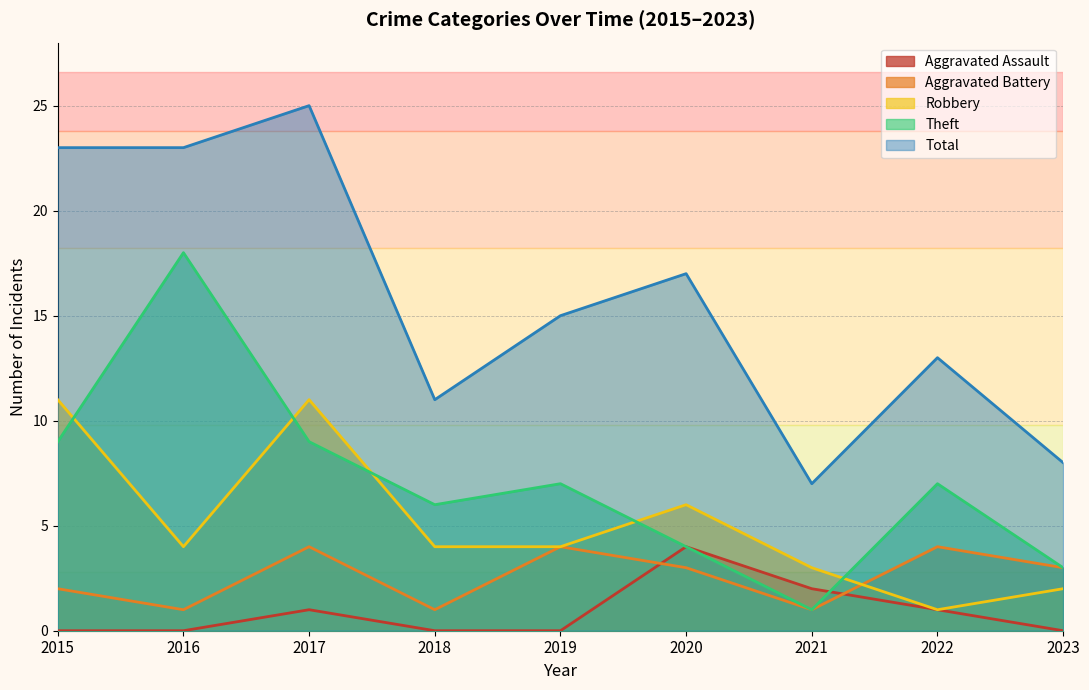

What is the maximum value shown in the chart?

25